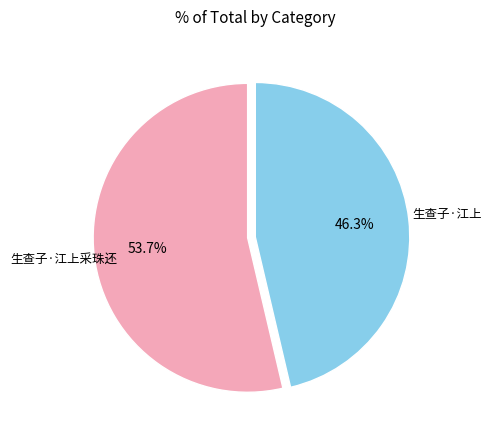

What is the majority slice?

生查子·江上采珠还